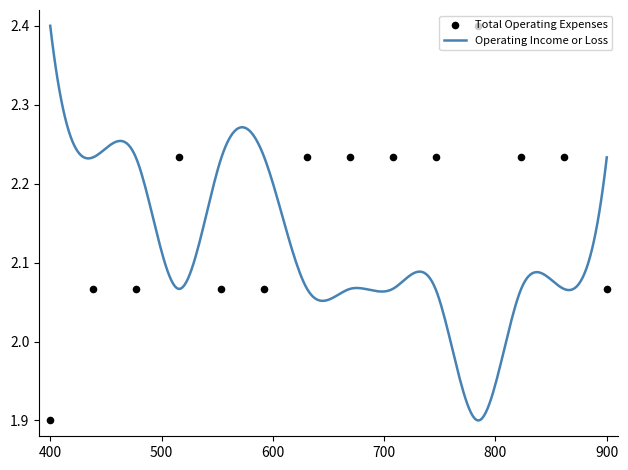

Which category has the highest value in the Operating Income or Loss series?

400